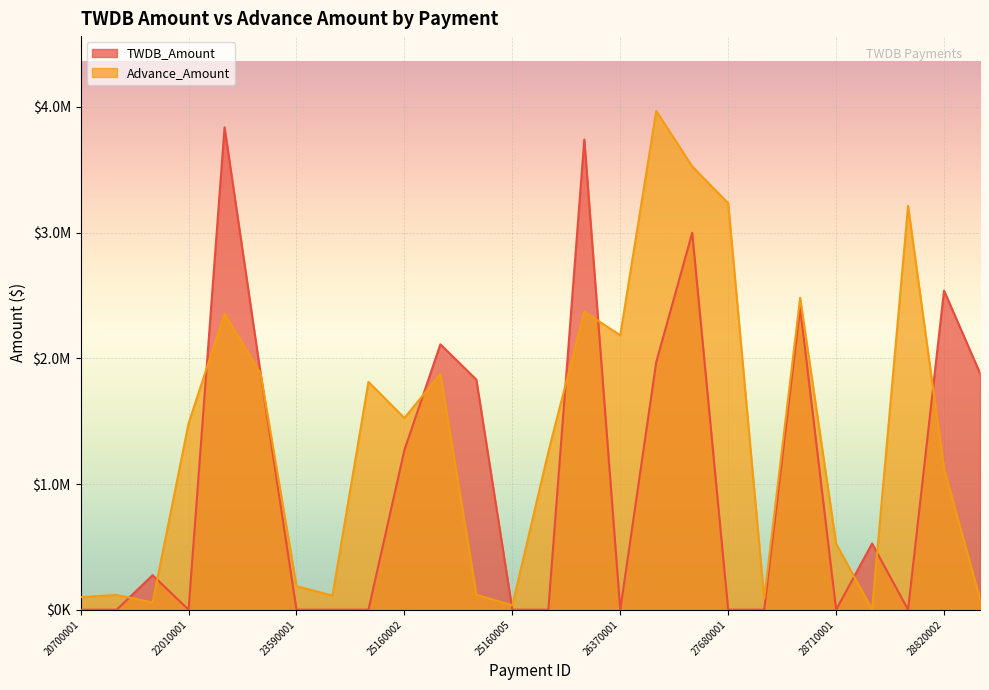

Where is Advance_Amount nearest to the value 1984625?

22010019